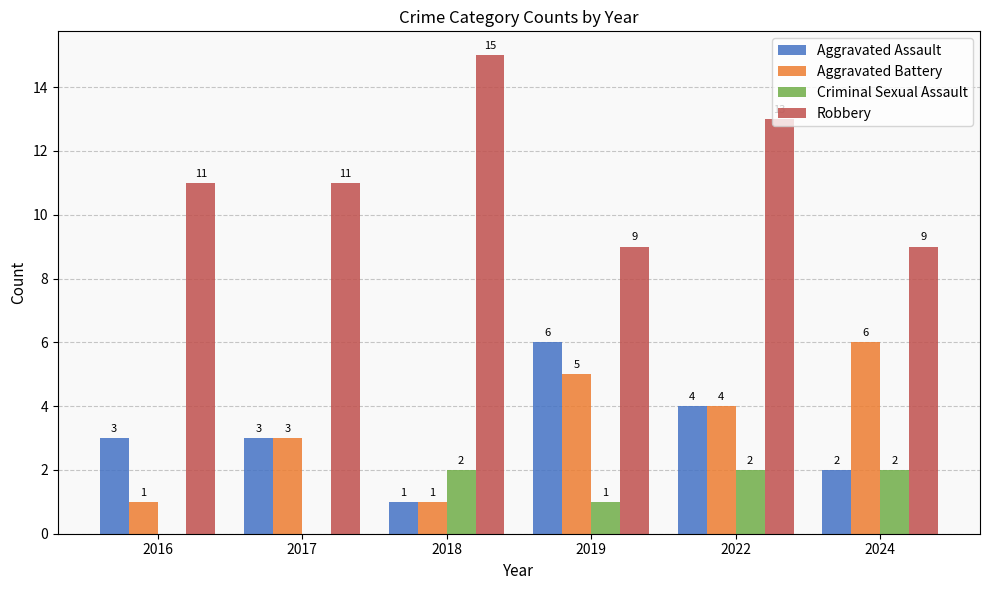

The value of Aggravated Assault at 2017 is 1. True or false?

False